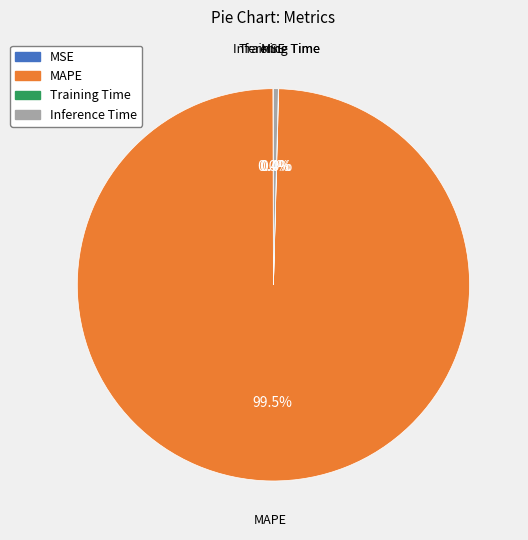

Which category accounts for the majority?

MAPE